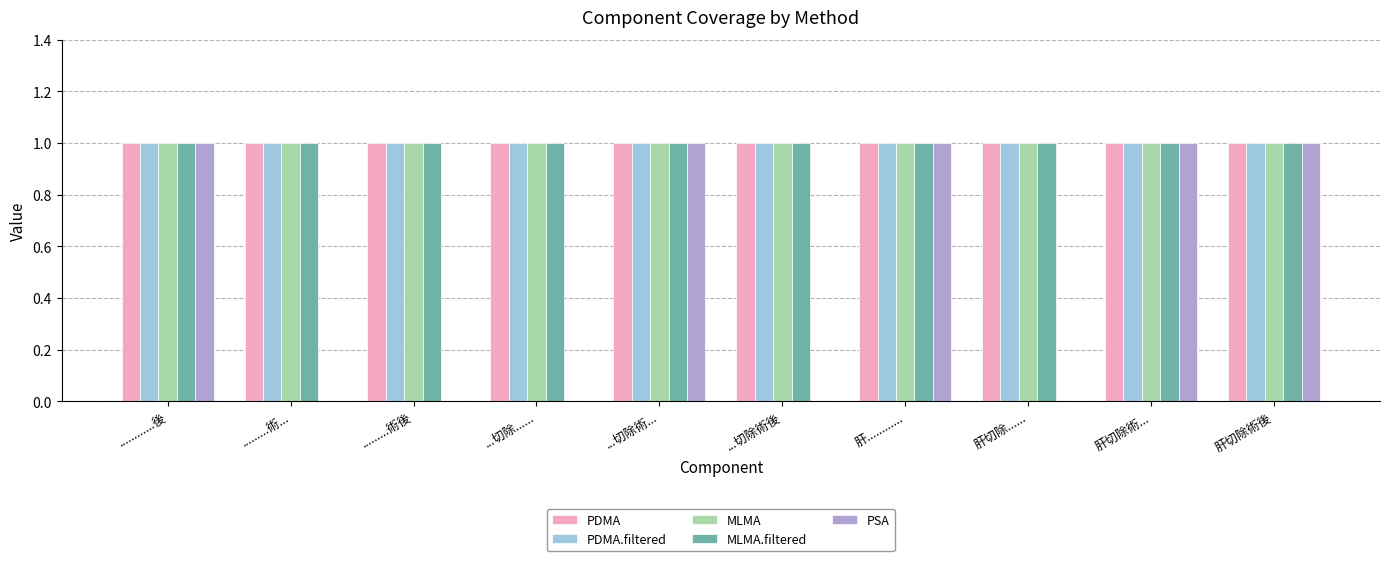

Is it true that MLMA.filtered equals 2 at ...切除術...?

False